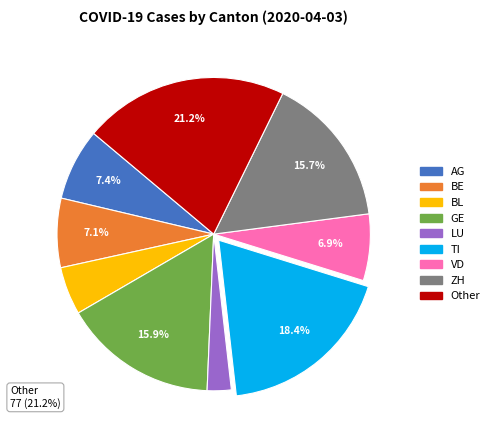

Is it true that BL is 19% of the pie?

False